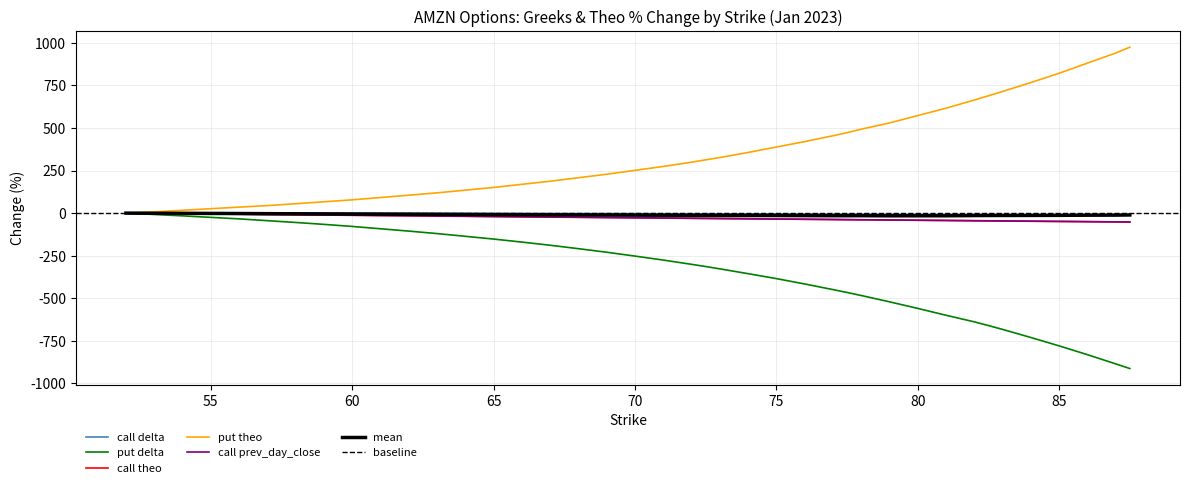

List the series in order of their peak value, highest first.

put theo, call delta, put delta, call theo, call prev_day_close